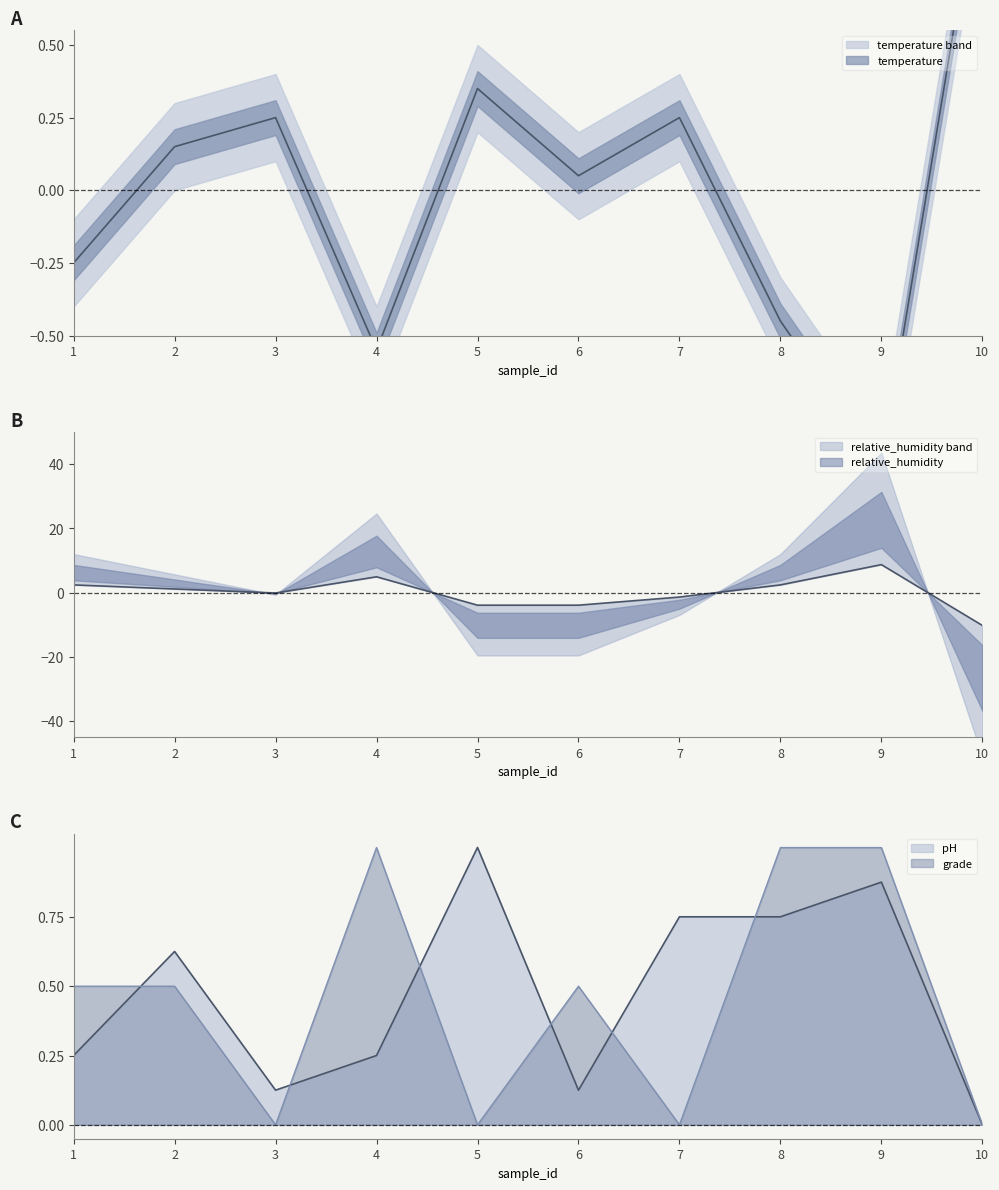

True or false: temperature has more than 0 points higher than both neighbors.

True